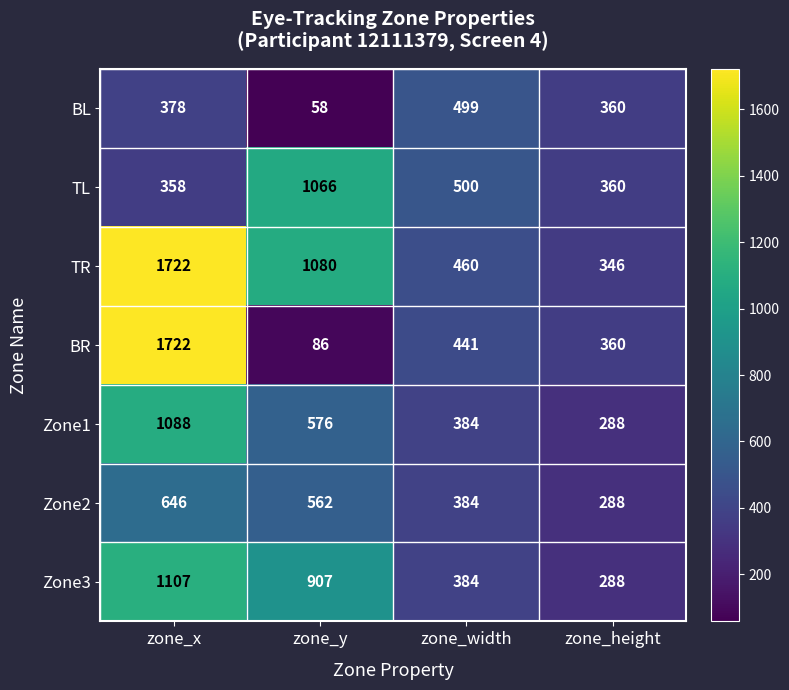

How many series are shown in this chart?

7